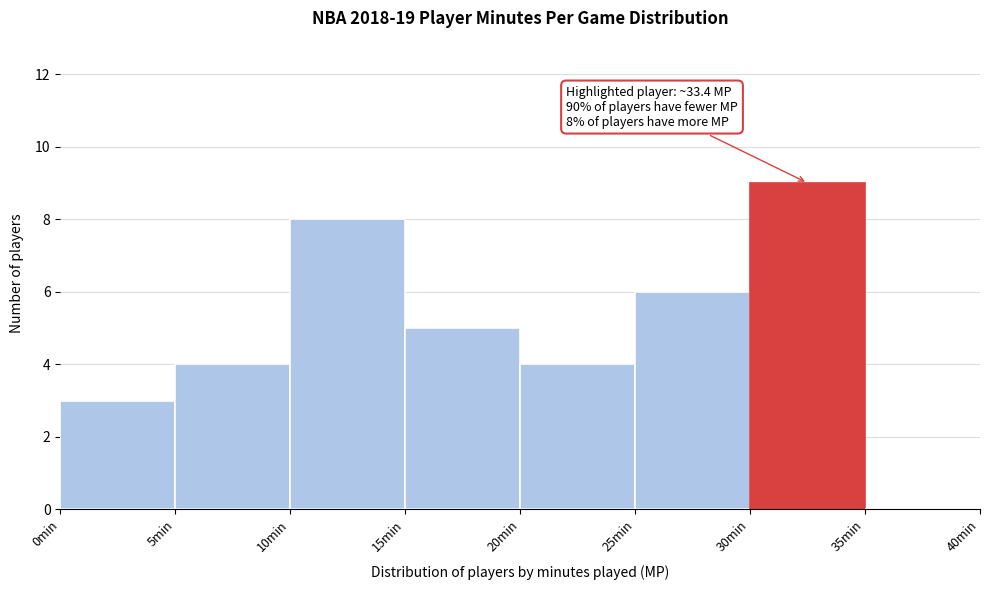

Over which range of the x-axis is the bar tallest?

30 to 35